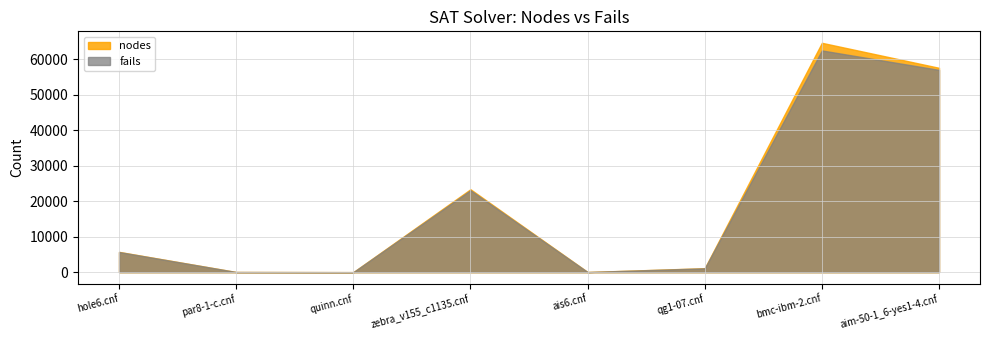

True or false: fails has a value of 39 at par8-1-c.cnf.

True